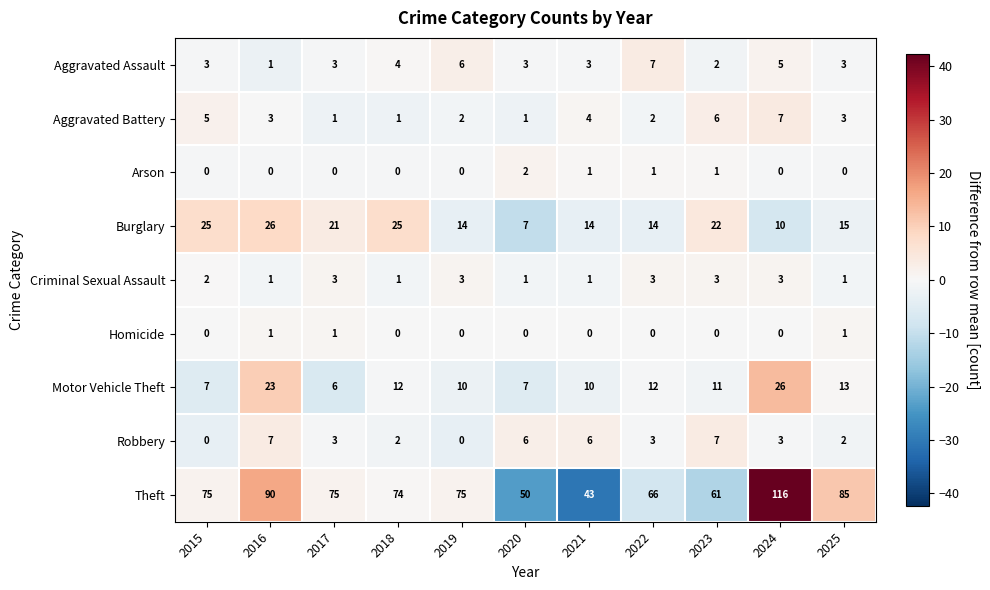

Which series has the largest range (max minus min)?

Theft